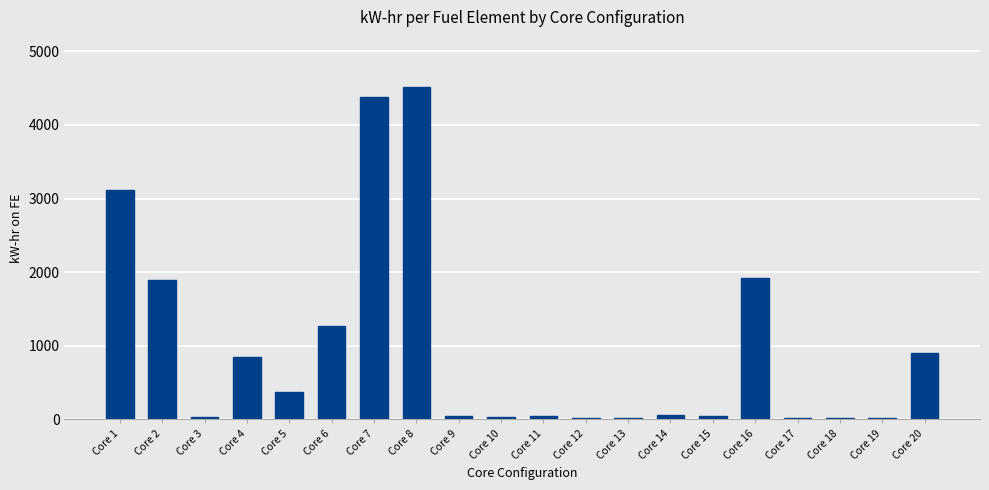

What is the sum of all values?

19571.8